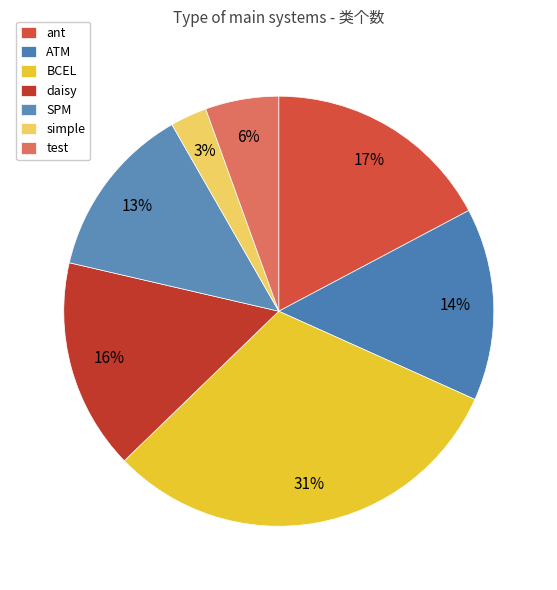

The ant slice represents 17% of the pie. True or false?

True